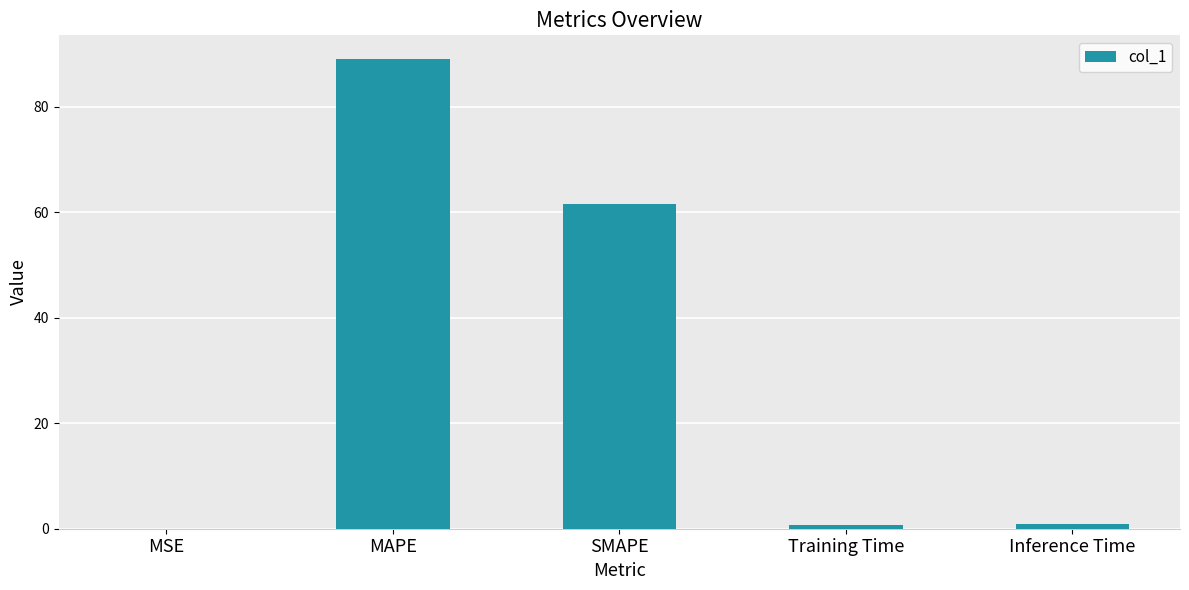

Between SMAPE and MAPE, which is larger?

MAPE